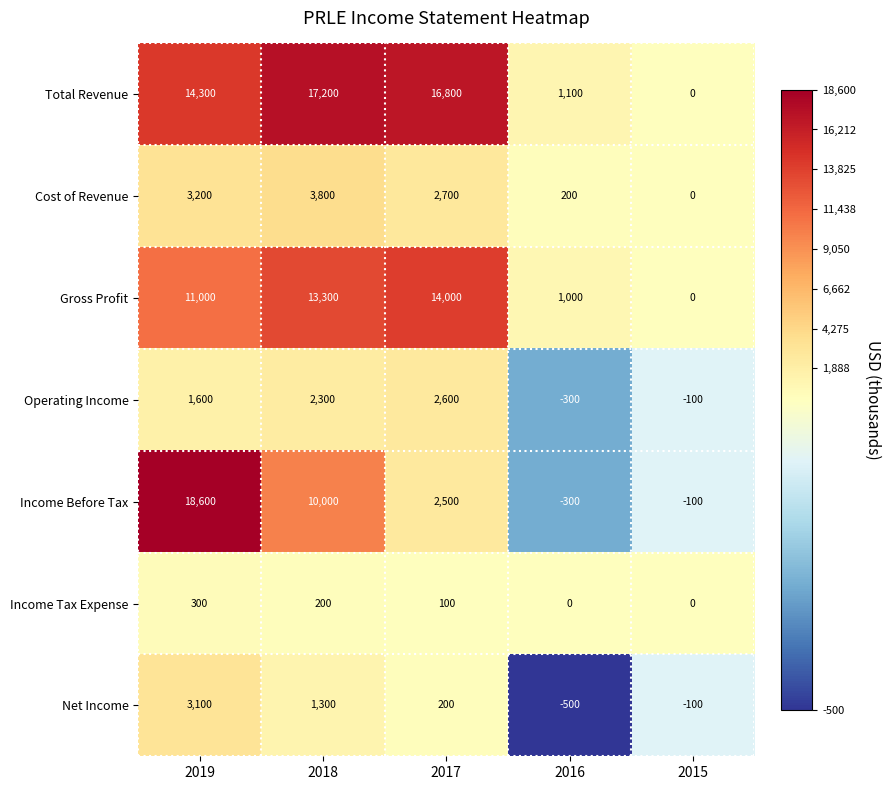

What is the minimum value shown in the chart?

-500